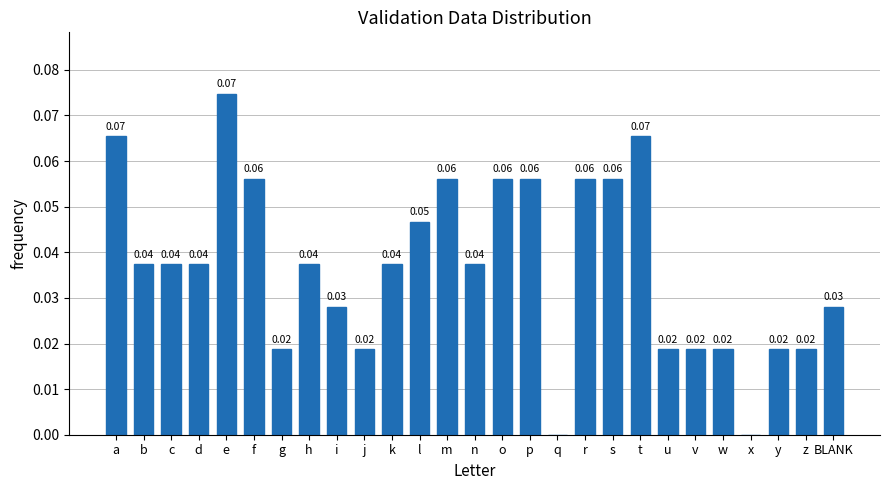

Which has a higher value, u or b?

b